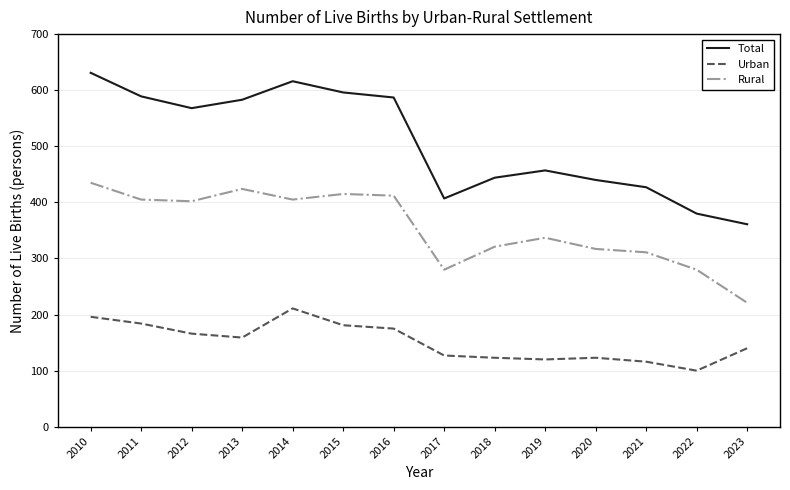

Does the chart have visible grid lines?

Yes